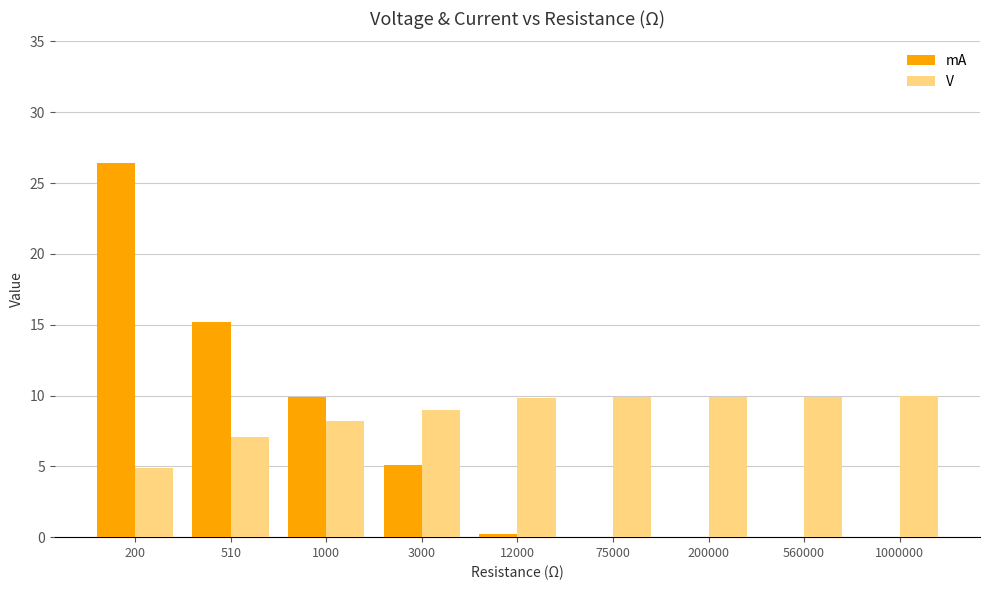

Which series changed the most between 200 and 1000000?

mA